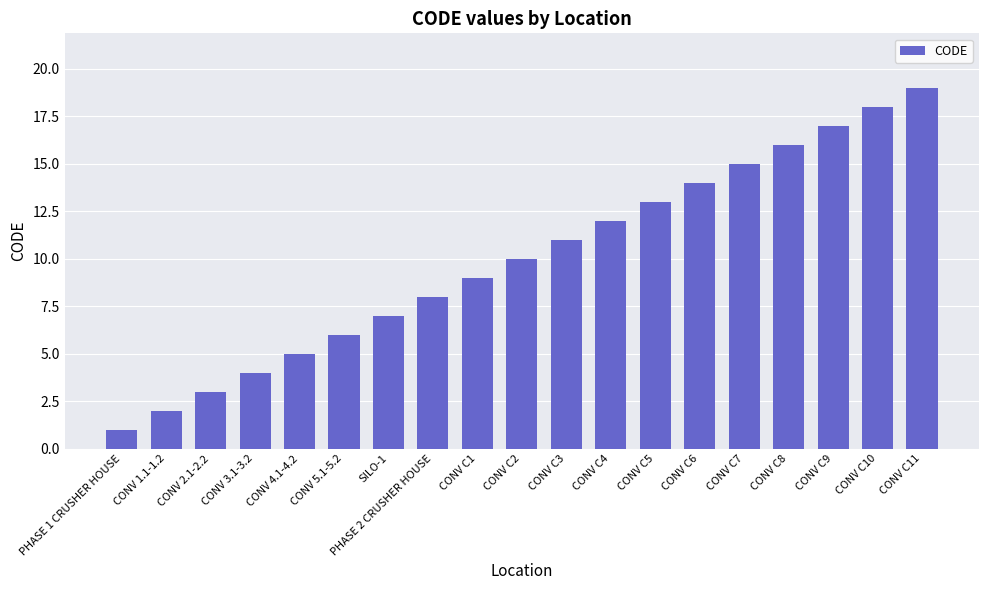

List the labels in order of value, smallest first.

PHASE 1 CRUSHER HOUSE, CONV 1.1-1.2, CONV 2.1-2.2, CONV 3.1-3.2, CONV 4.1-4.2, CONV 5.1-5.2, SILO-1, PHASE 2 CRUSHER HOUSE, CONV C1, CONV C2, CONV C3, CONV C4, CONV C5, CONV C6, CONV C7, CONV C8, CONV C9, CONV C10, CONV C11